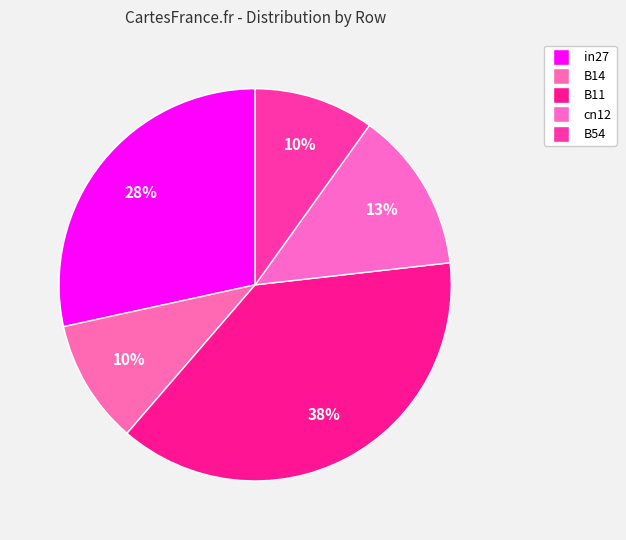

Between cn12 and B14, which is larger?

cn12